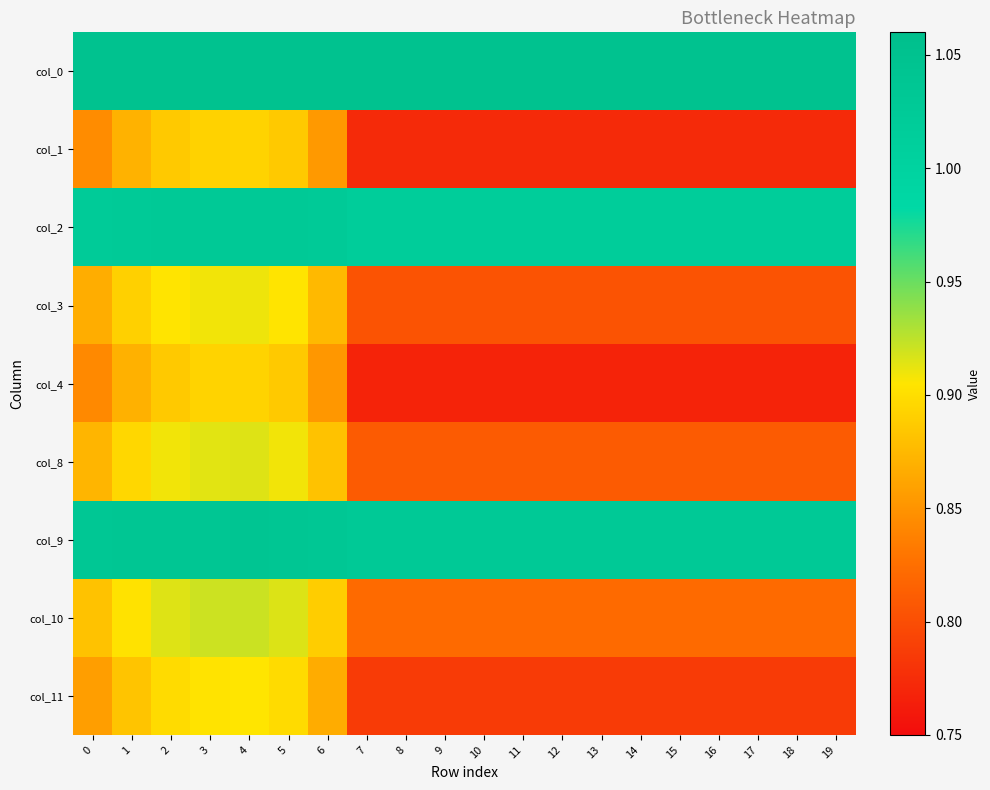

Which has a higher value, 16 or 11?

16